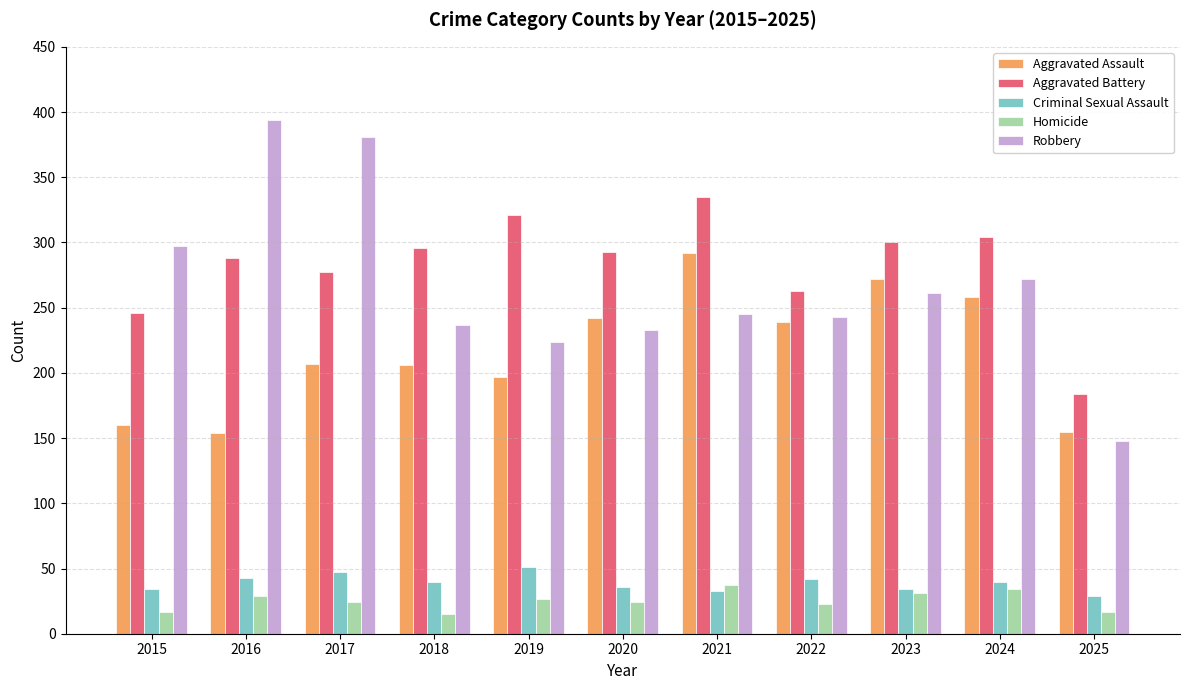

Is it true that Aggravated Battery equals 296 at 2018?

True